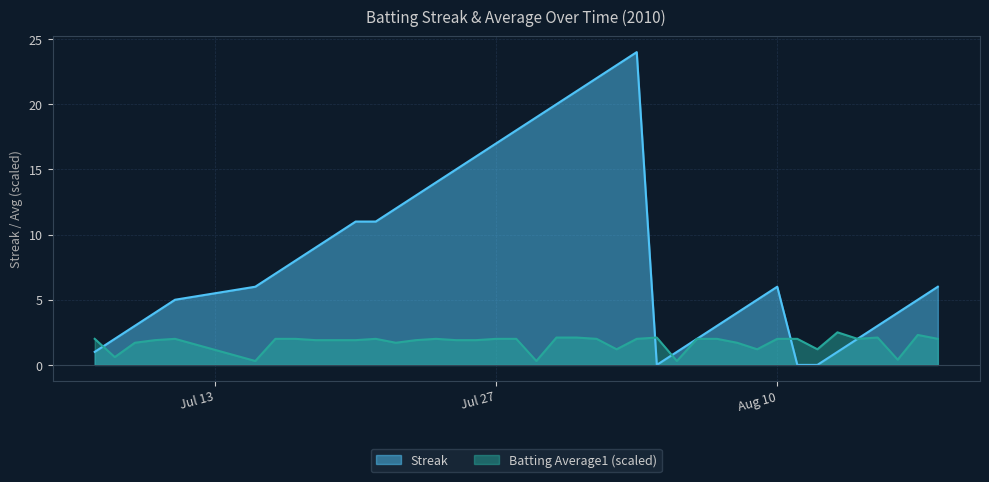

Which series has the widest spread of values?

Streak